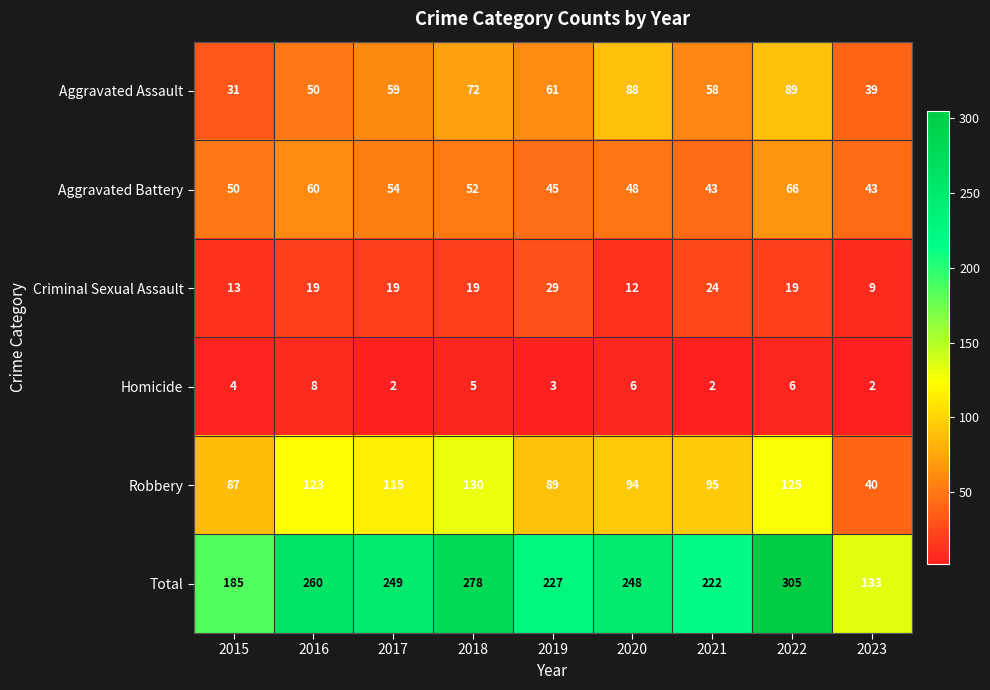

What is the maximum value shown in the chart?

305